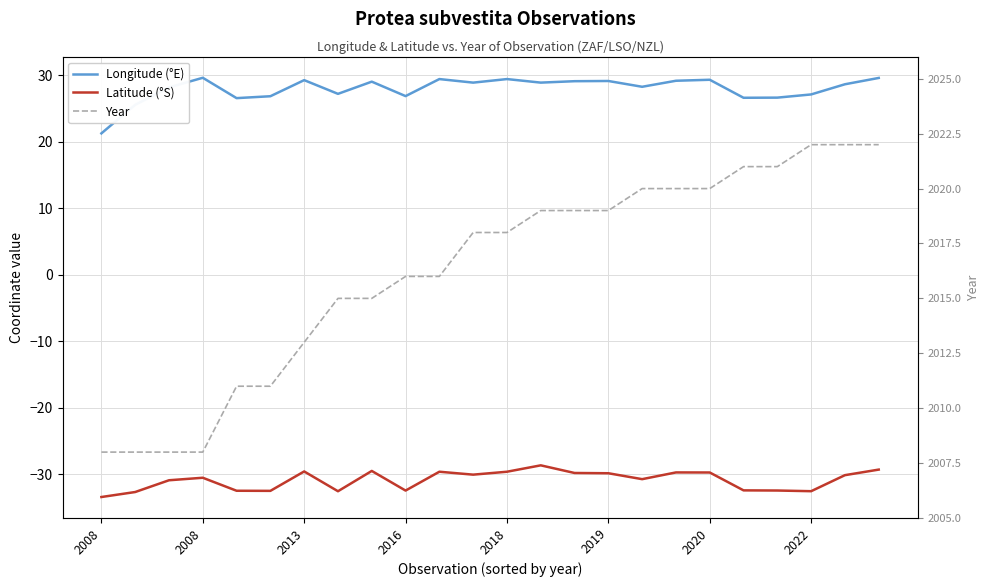

Where does the Year series first go above 2018?

13